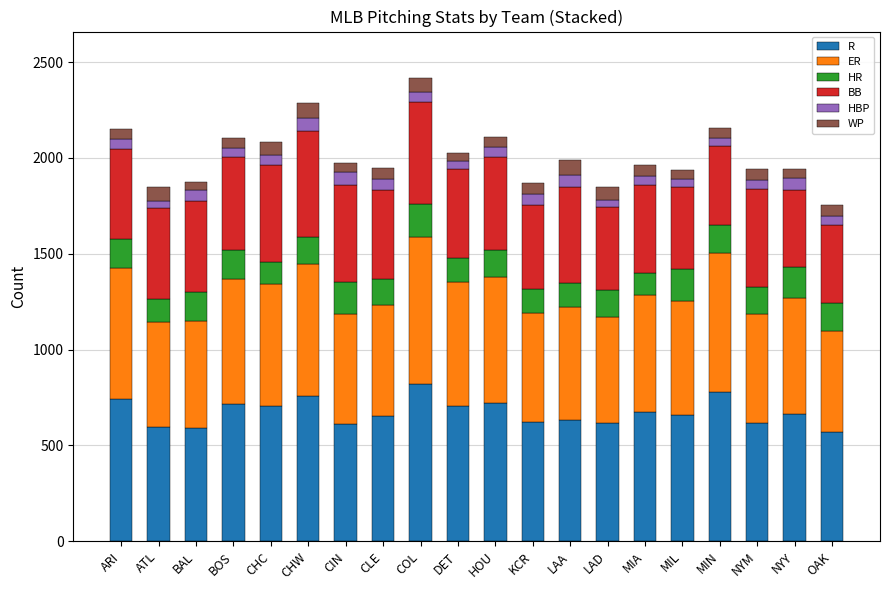

The R series shows 1119 at MIN. True or false?

False